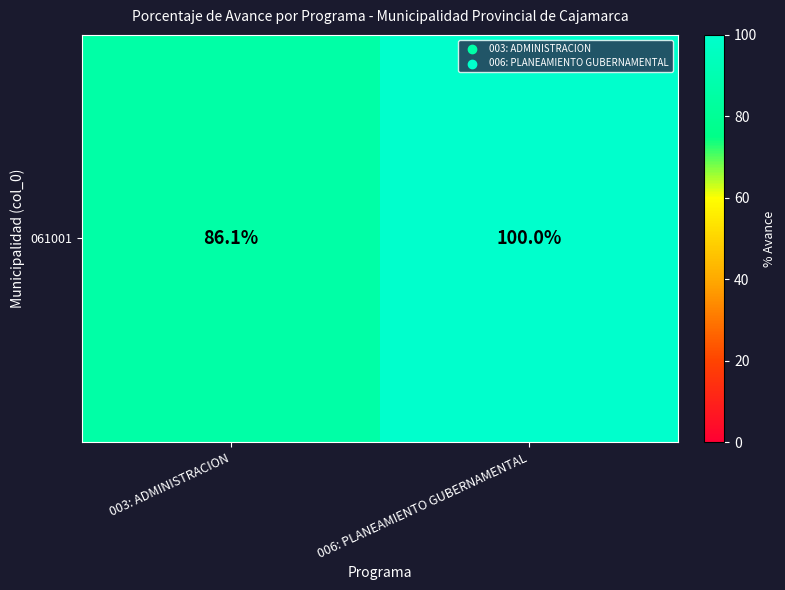

What is the ratio of the value at 003: ADMINISTRACION to the value at 006: PLANEAMIENTO GUBERNAMENTAL?

0.9